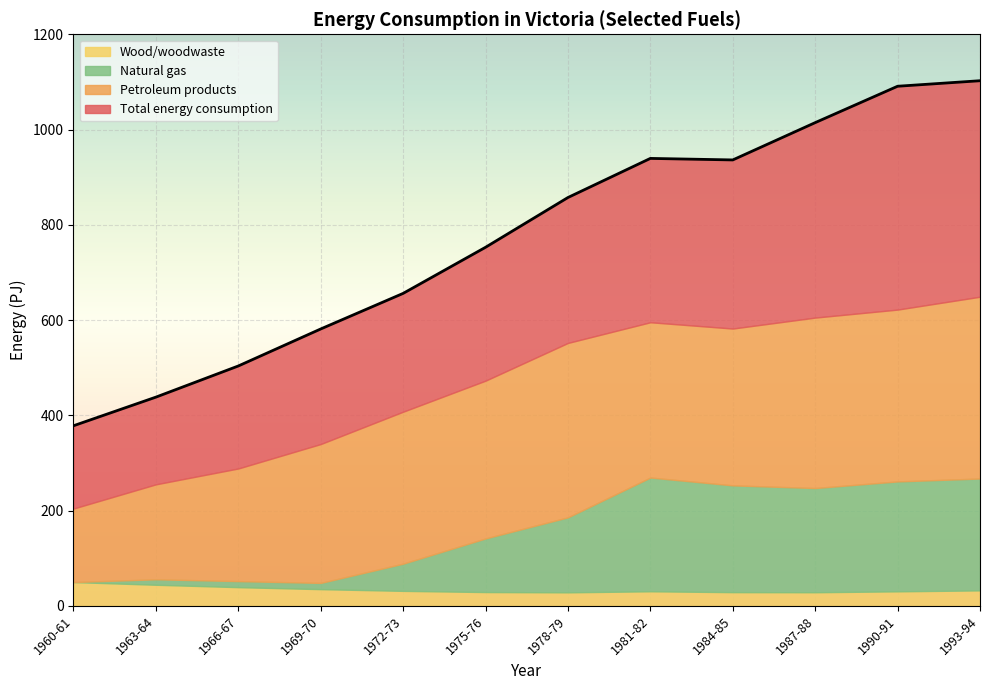

At which label does Total energy consumption first exceed 857?

1978-79